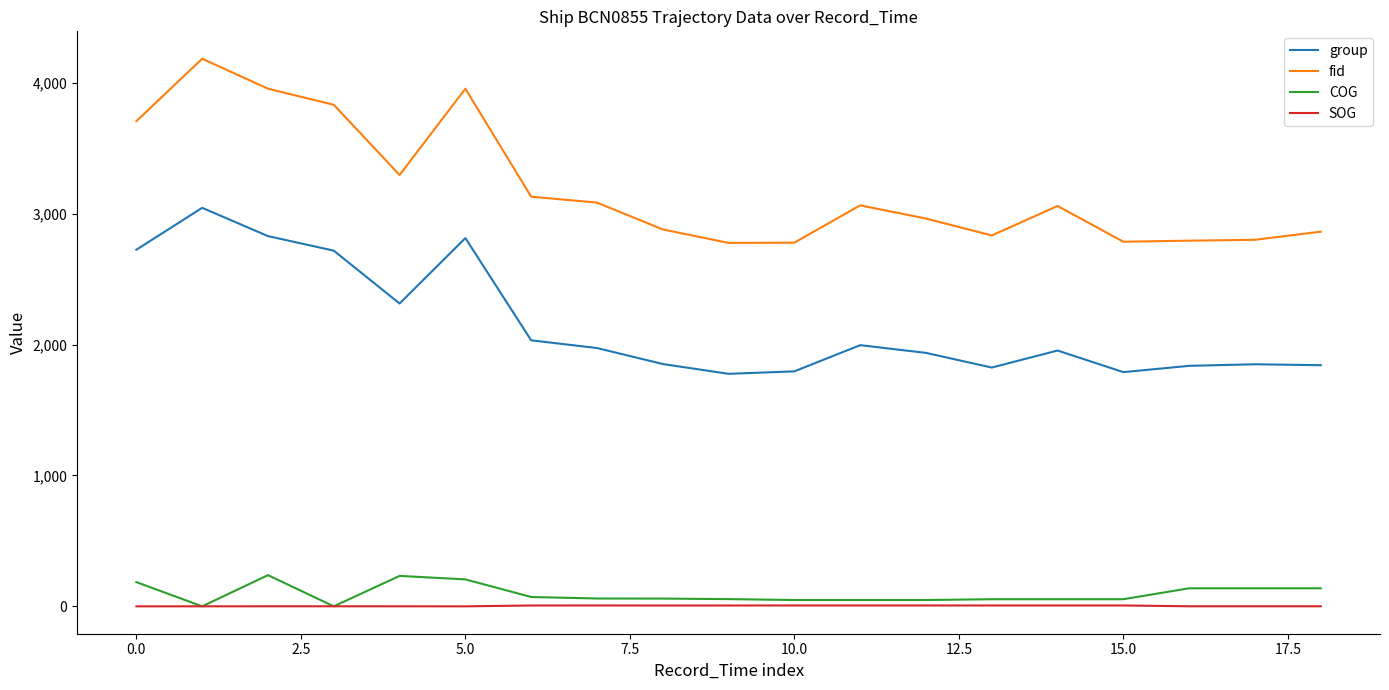

Which series has the largest total across all categories?

fid